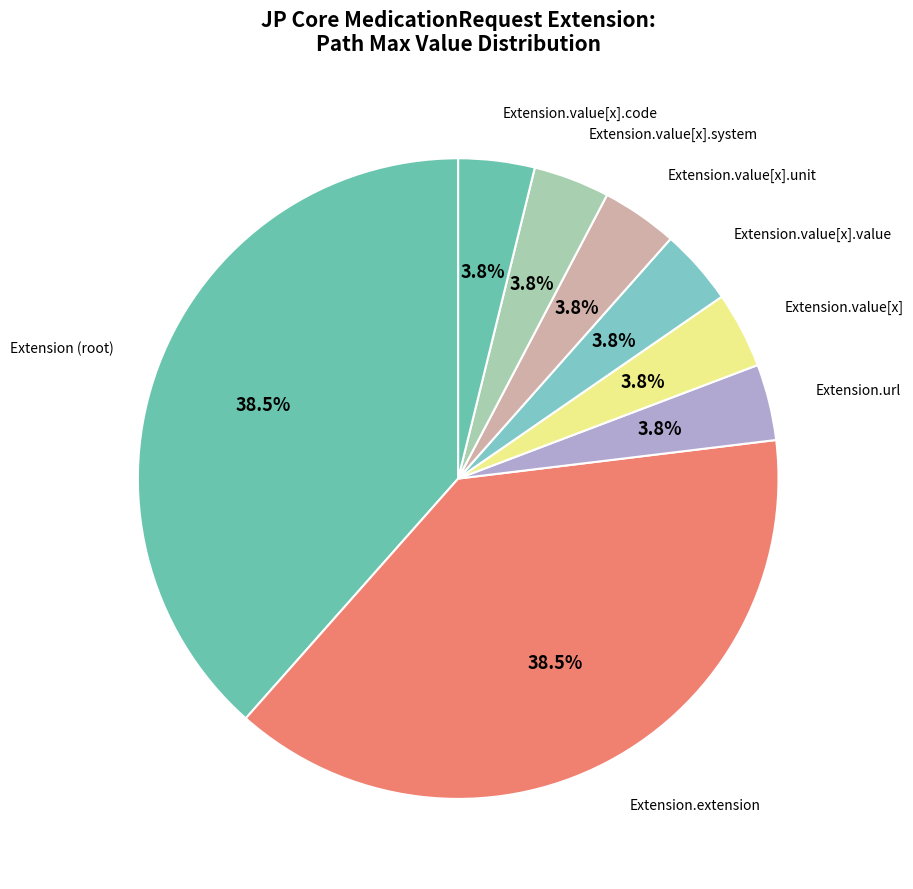

Count the number of slices in the pie.

8